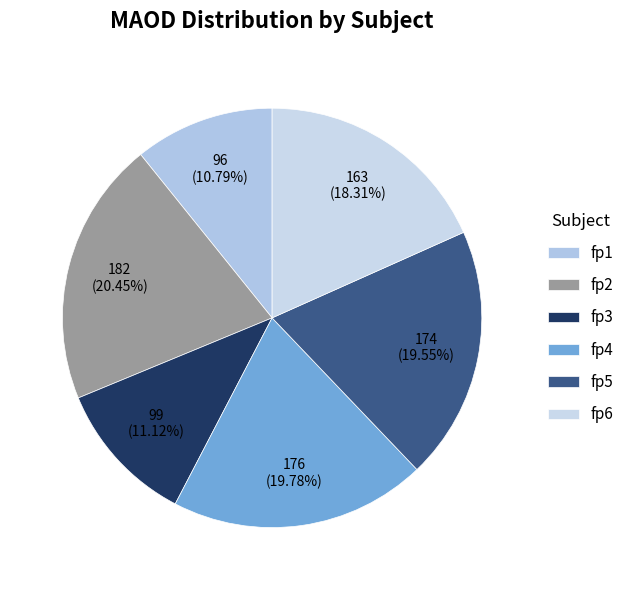

To the nearest percent, what is the difference between the largest and smallest slice percentages?

10%